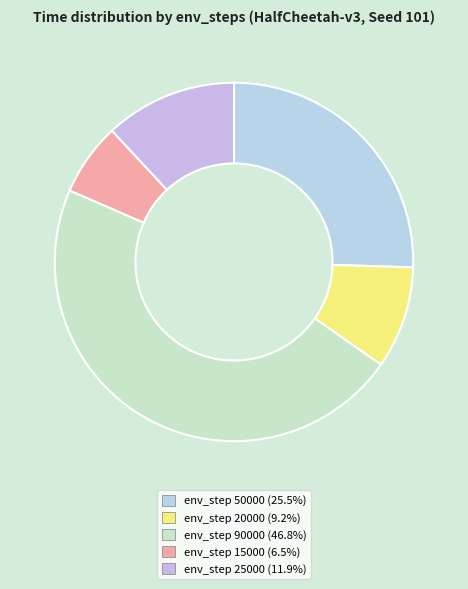

How many slices are in this pie chart?

5